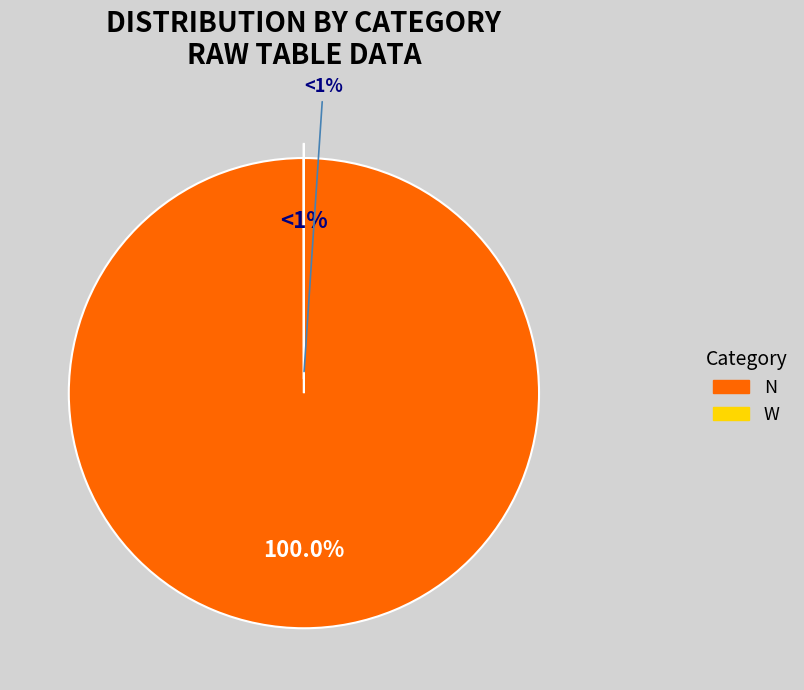

Which category has the biggest portion of the pie?

N